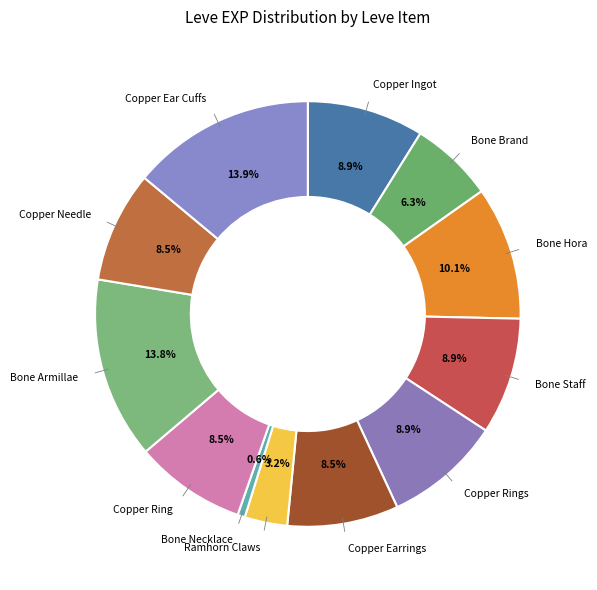

How many segments does this pie chart have?

12